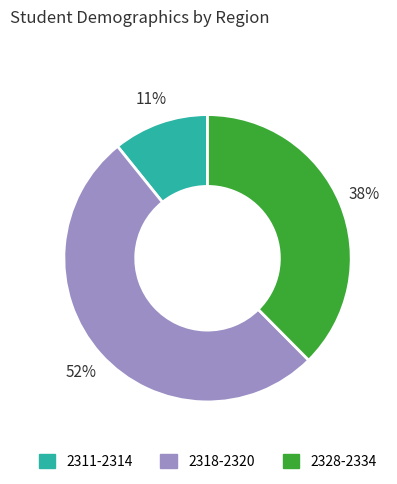

To the nearest percent, what is the difference between the largest and smallest slice percentages?

41%